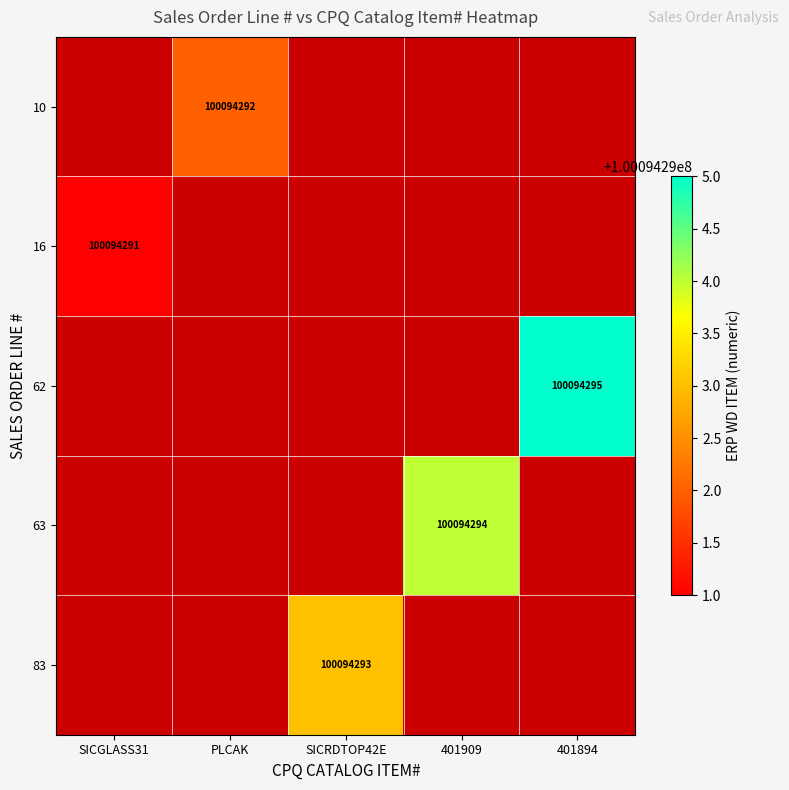

True or false: 10 has a value of 100094292.0 at PLCAK.

True